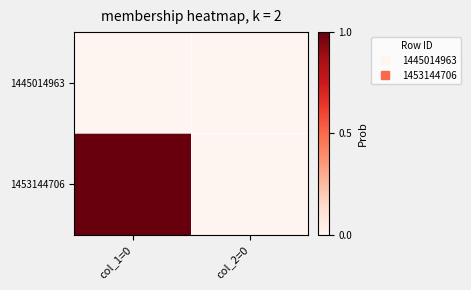

At how many categories does at least one series exceed 0?

1